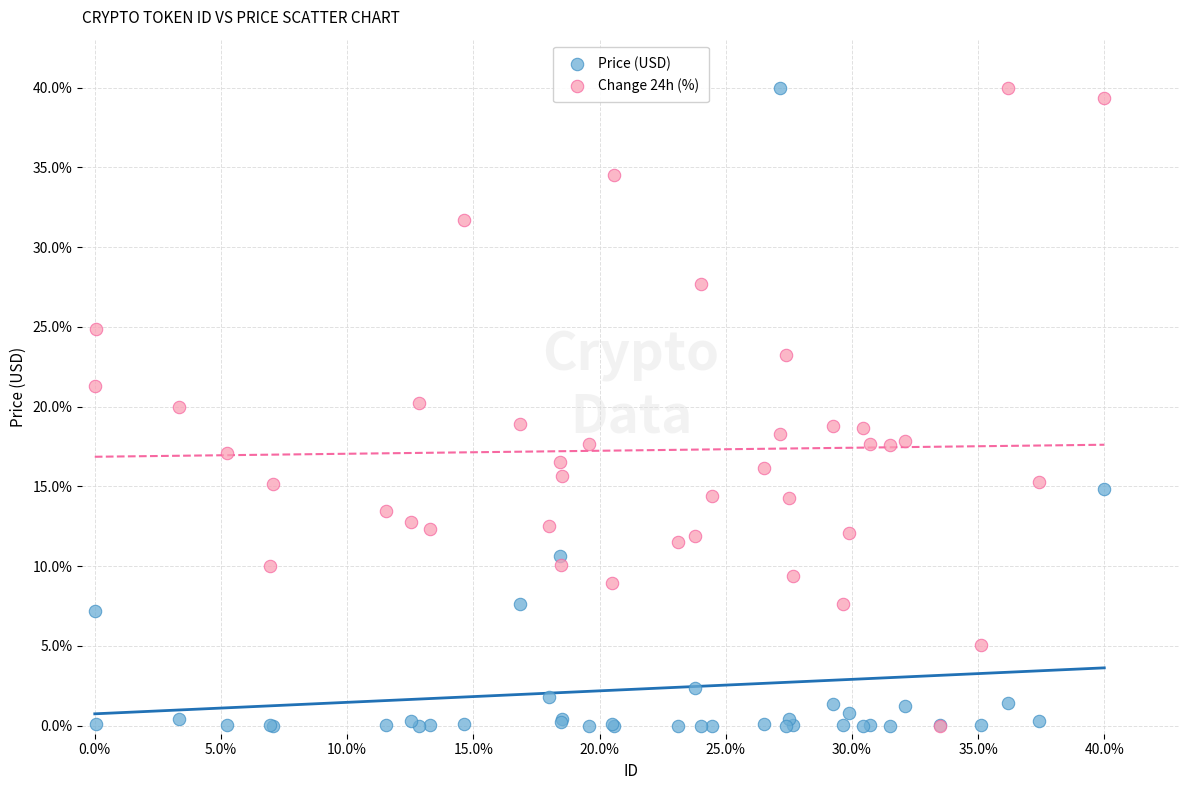

What are all the series names shown in the legend?

Price (USD), Change 24h (%)